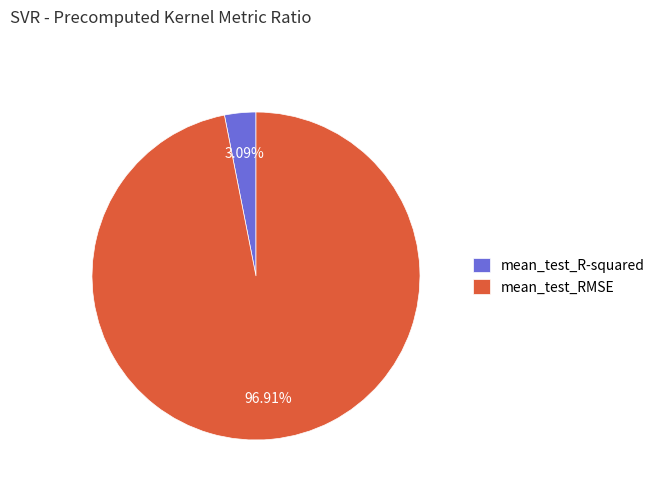

To the nearest percent, what percentage of the pie is mean_test_RMSE?

97%